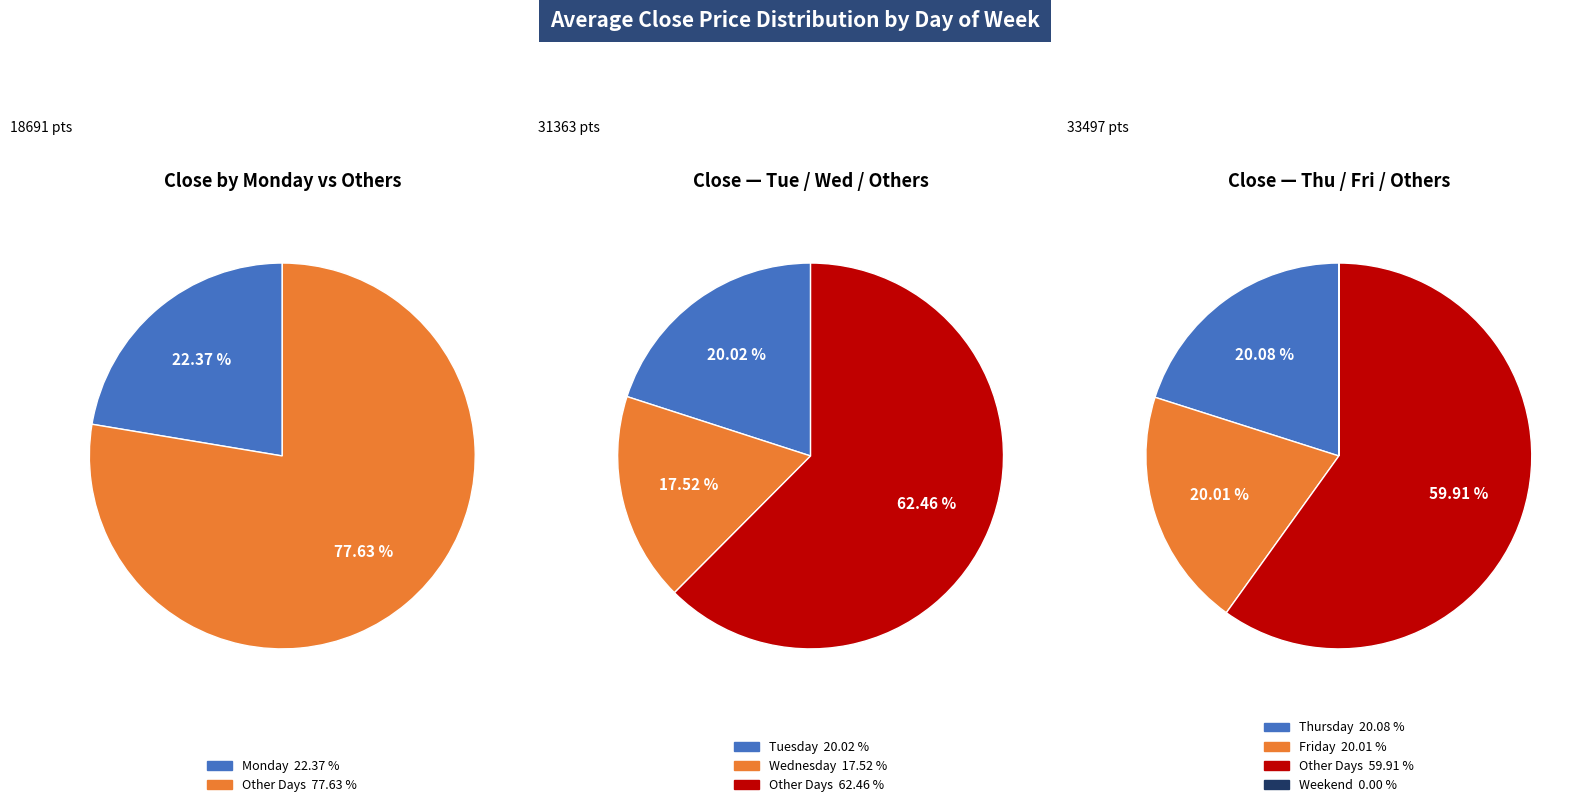

To the nearest percent, what portion does Friday represent?

20%